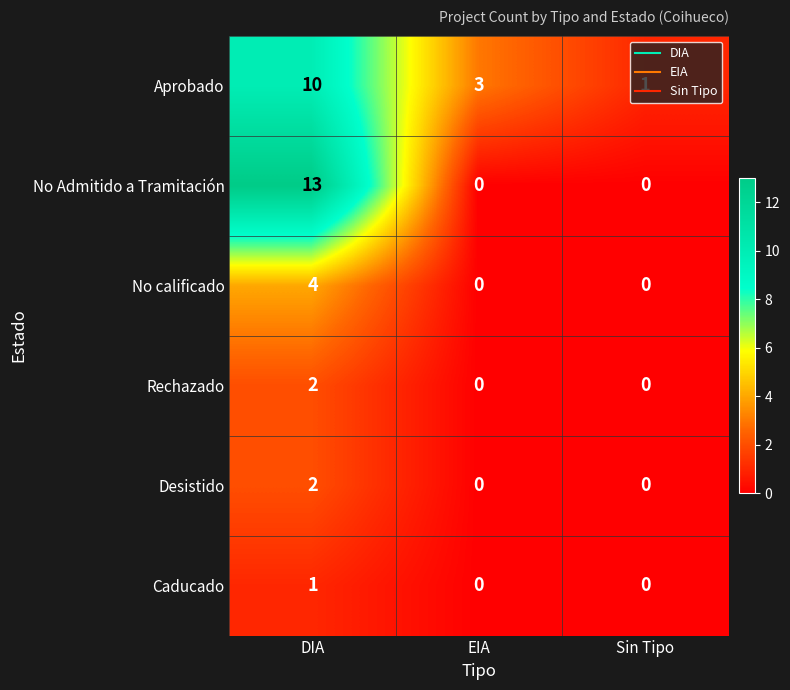

Where is Aprobado nearest to the value 5?

EIA